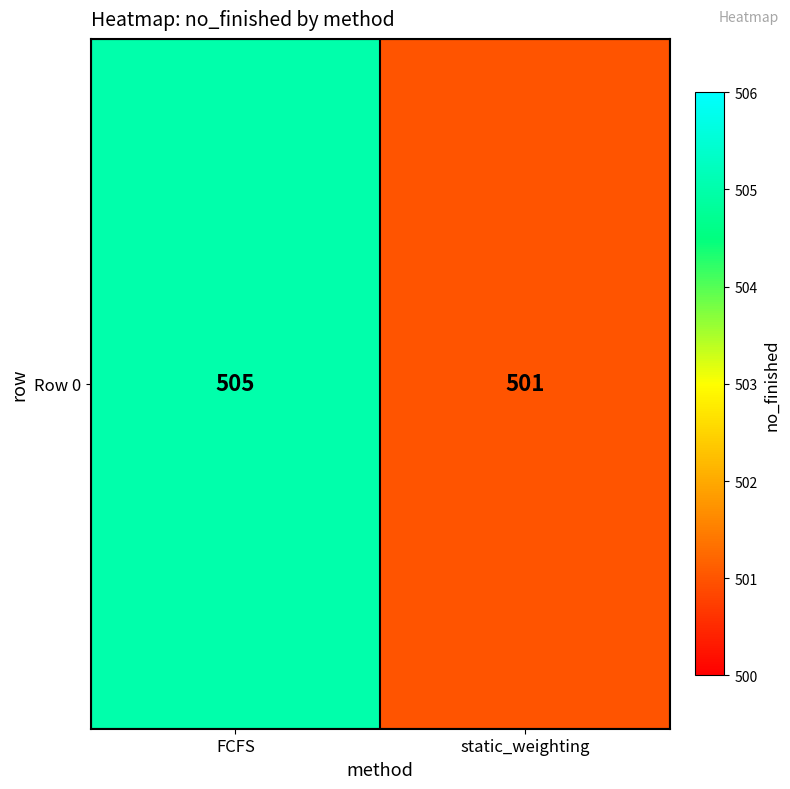

What is the difference between the values at static_weighting and FCFS?

4